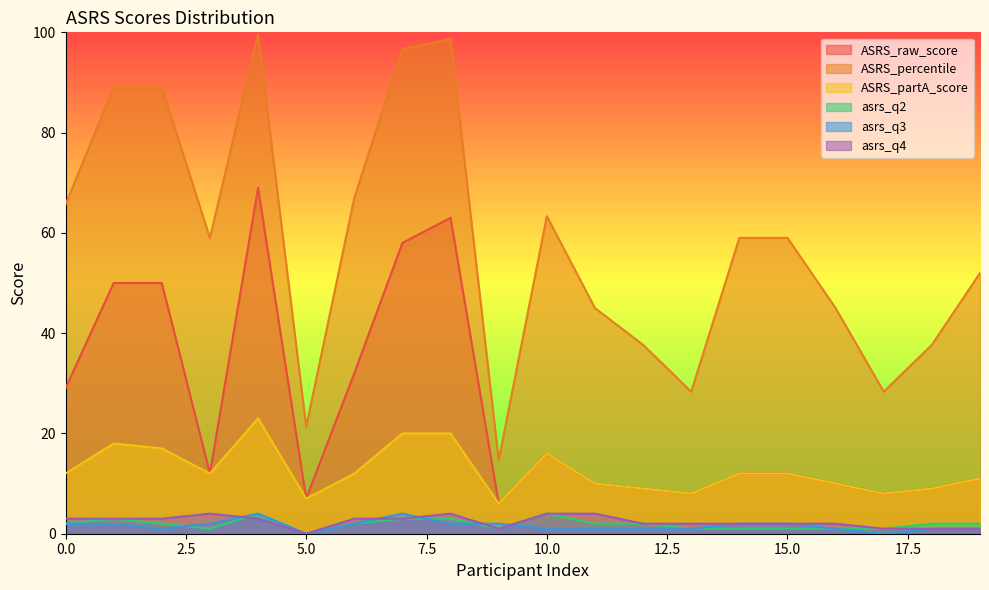

Count the number of categories in the chart.

20